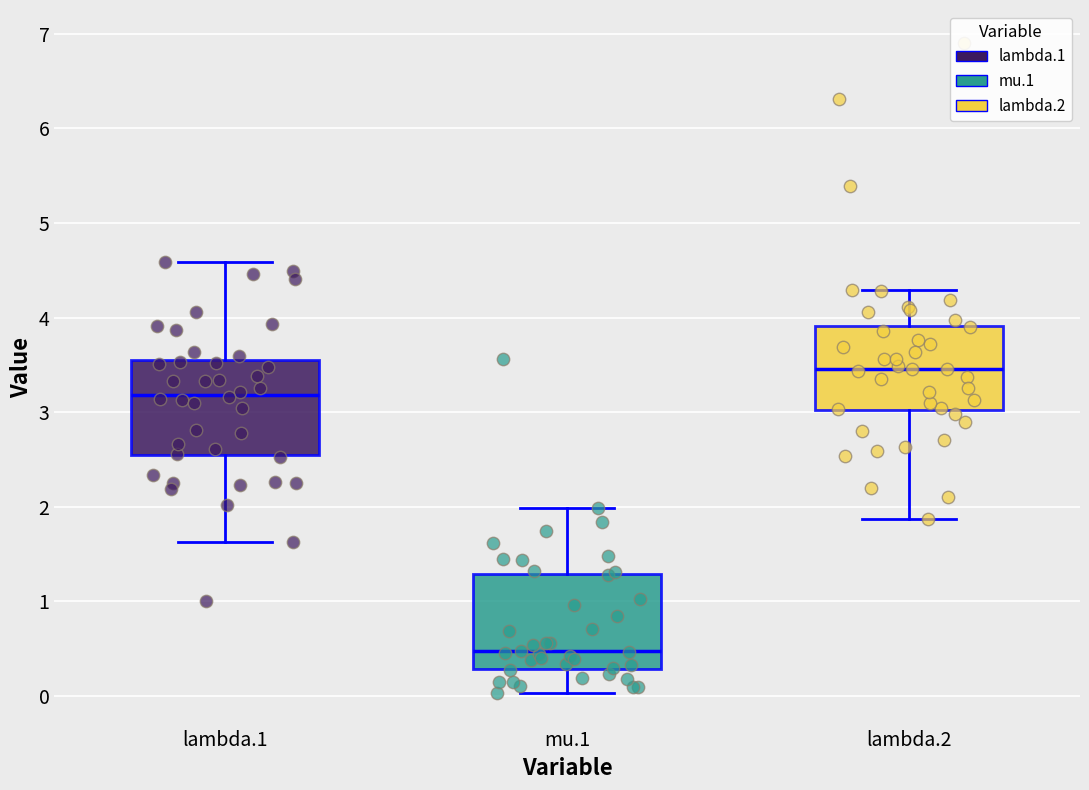

Which box has the lowest median line?

mu.1